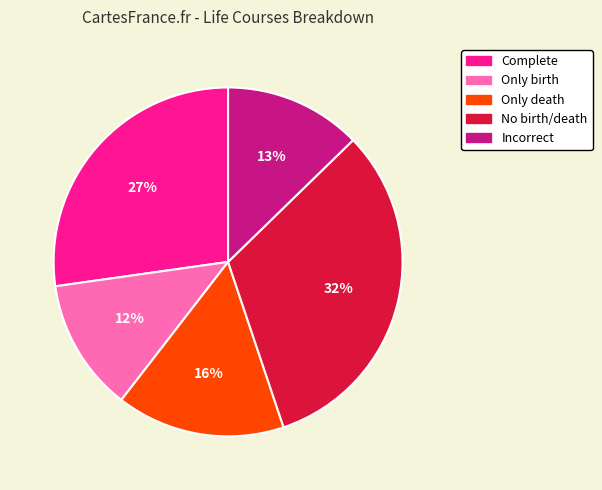

Do No birth/death and Complete together represent more than half of the pie?

Yes